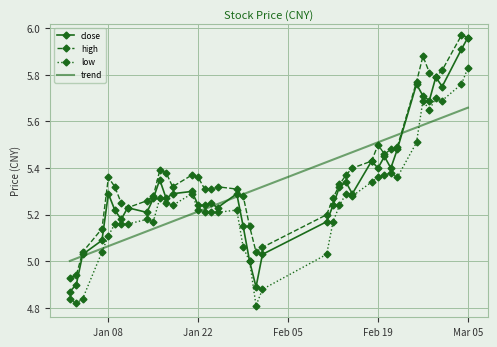

True or false: low and high intersect in this chart.

False